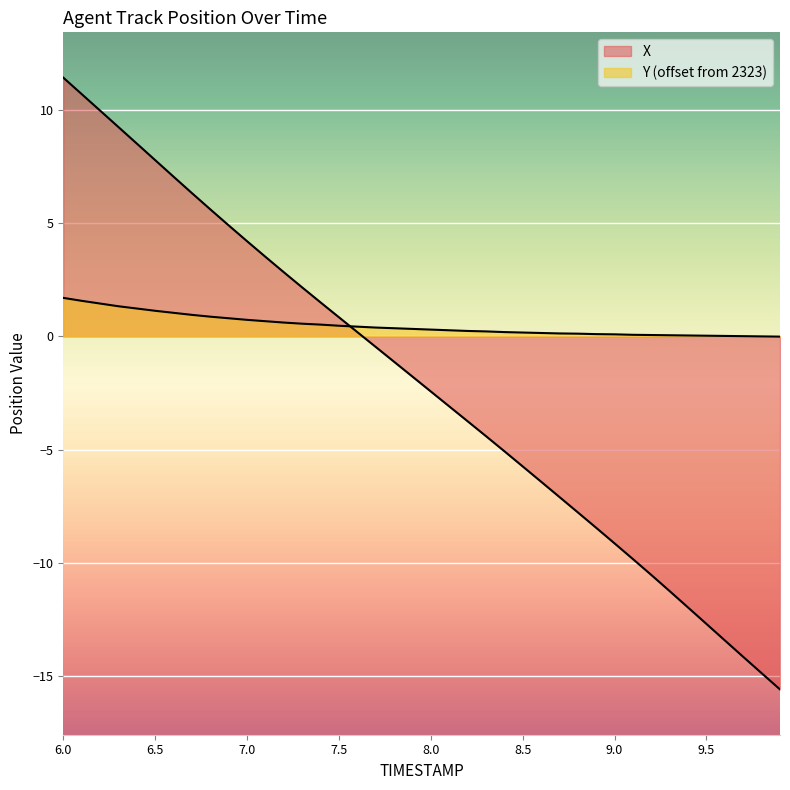

What is the sum of all X values?

-84.3